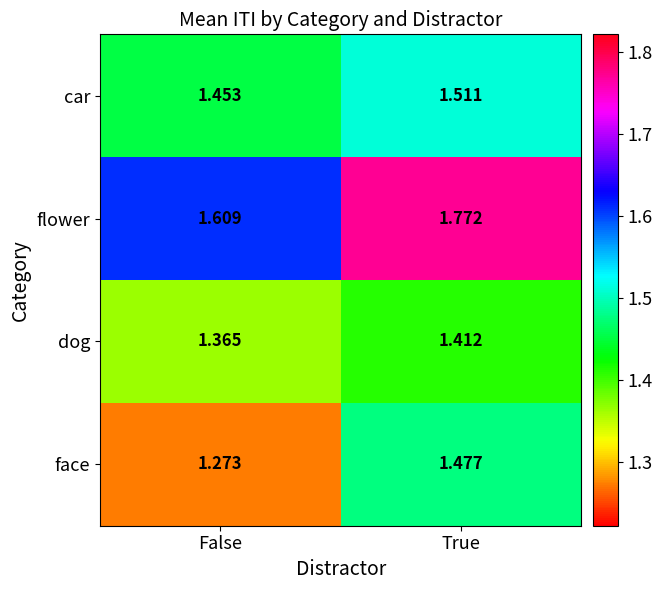

How many data points does each series have?

2